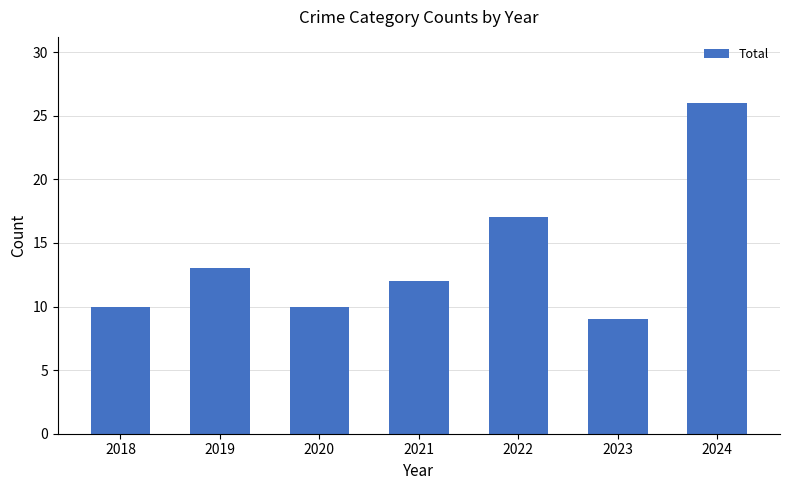

The chart shows a value of 12 at 2021. True or false?

True